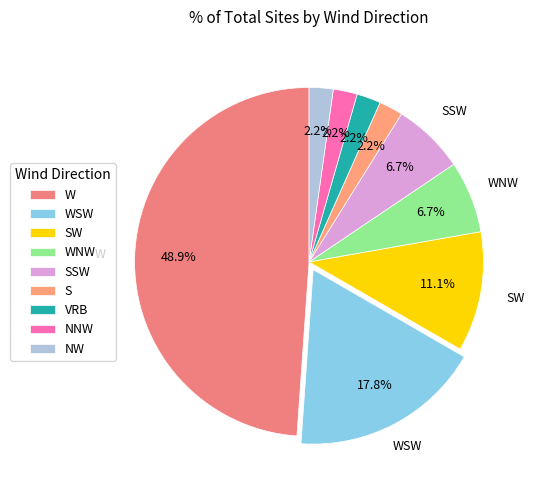

What is the change in value from SW to S?

-4